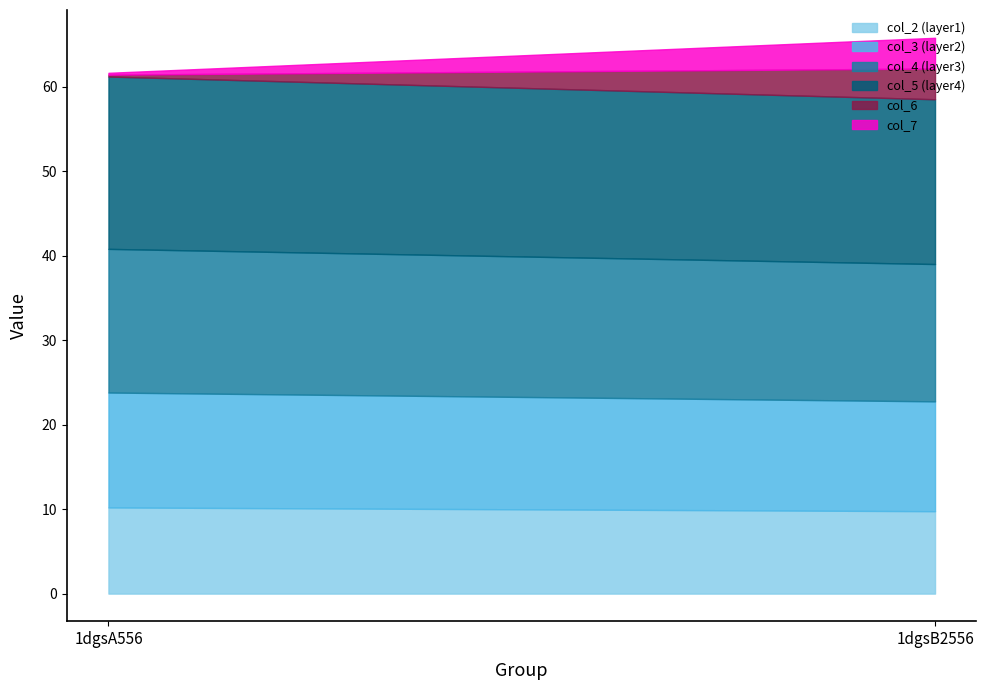

Is the value of col_3 at 1dgsB2556 greater than the value of col_5 at 1dgsA556?

No